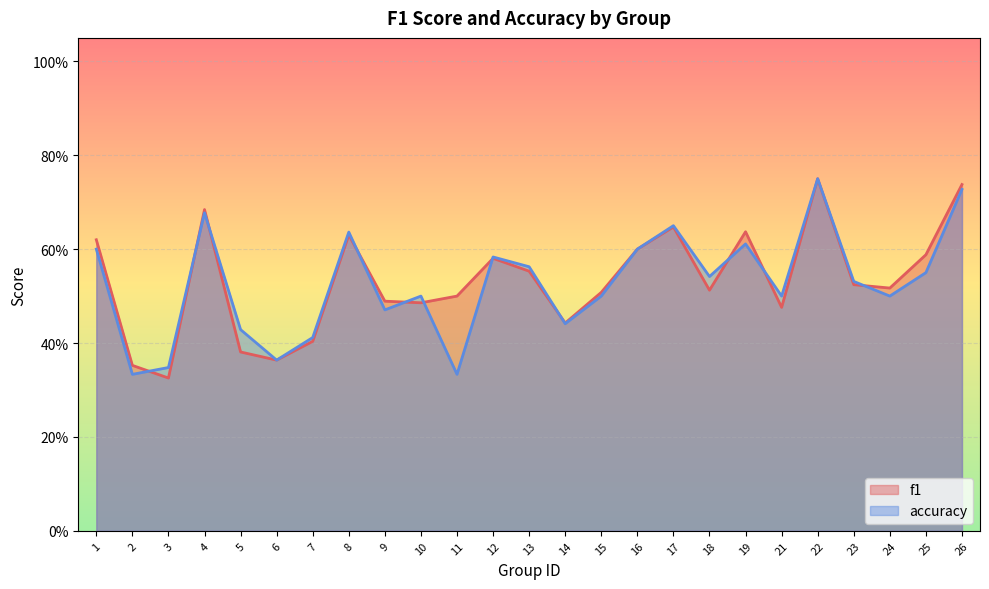

After their last crossing, which series has the higher values: accuracy or f1?

f1